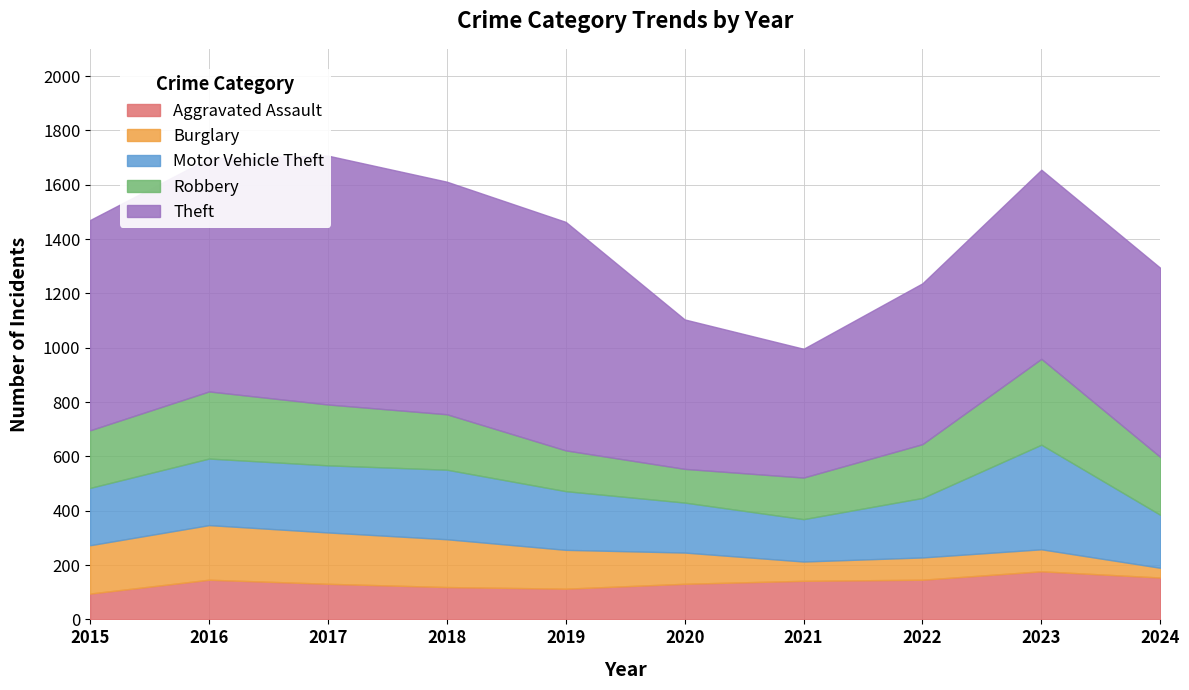

What are all the series names shown in the legend?

Aggravated Assault, Burglary, Motor Vehicle Theft, Robbery, Theft